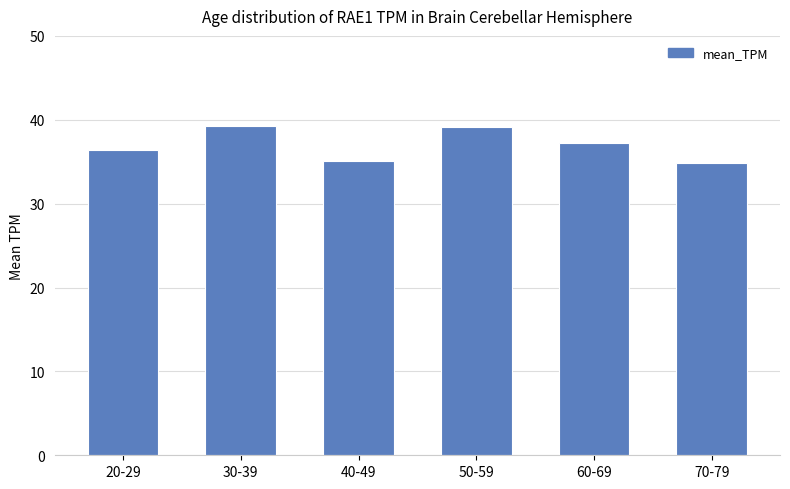

How many values are below 37?

3